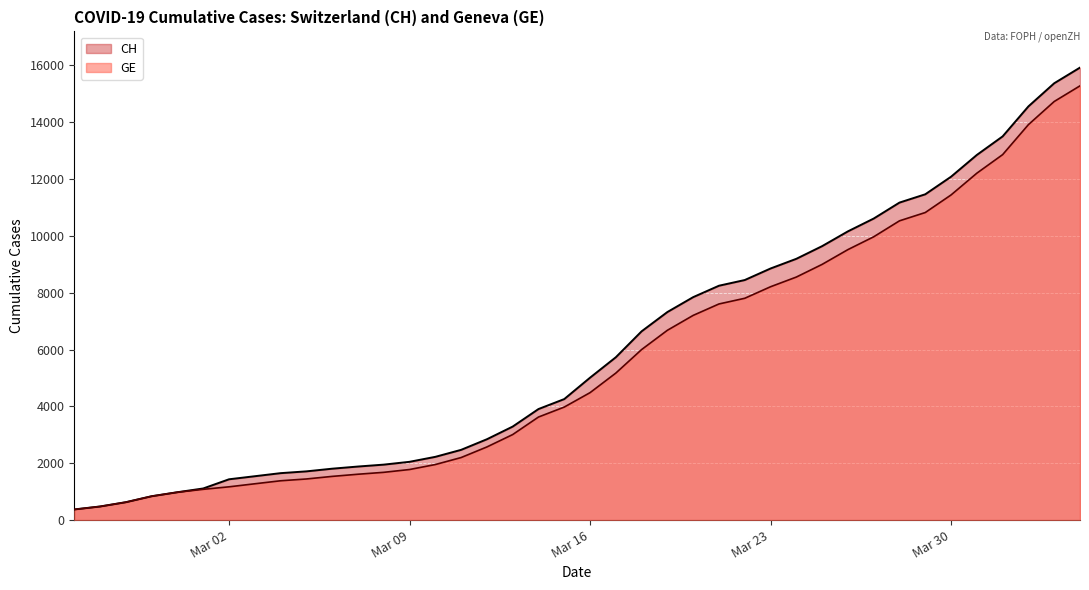

What are all the series names shown in the legend?

CH, GE